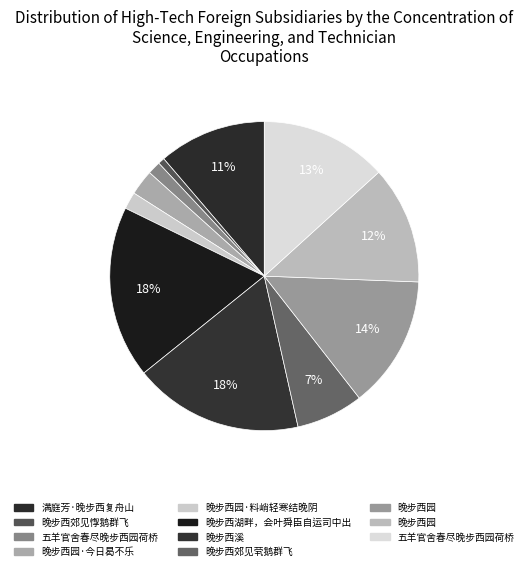

How many segments does this pie chart have?

11